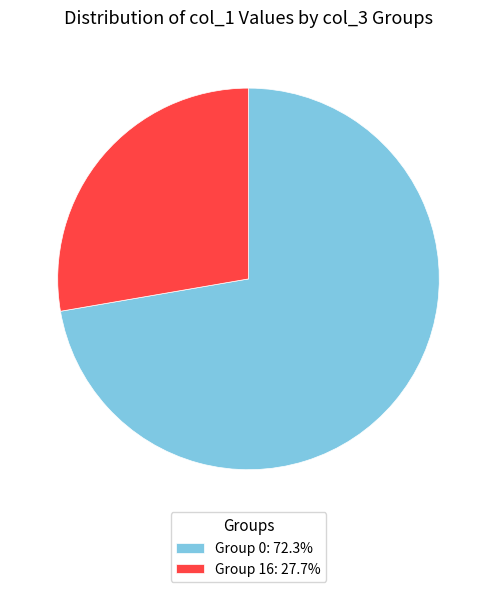

Count the number of slices in the pie.

2